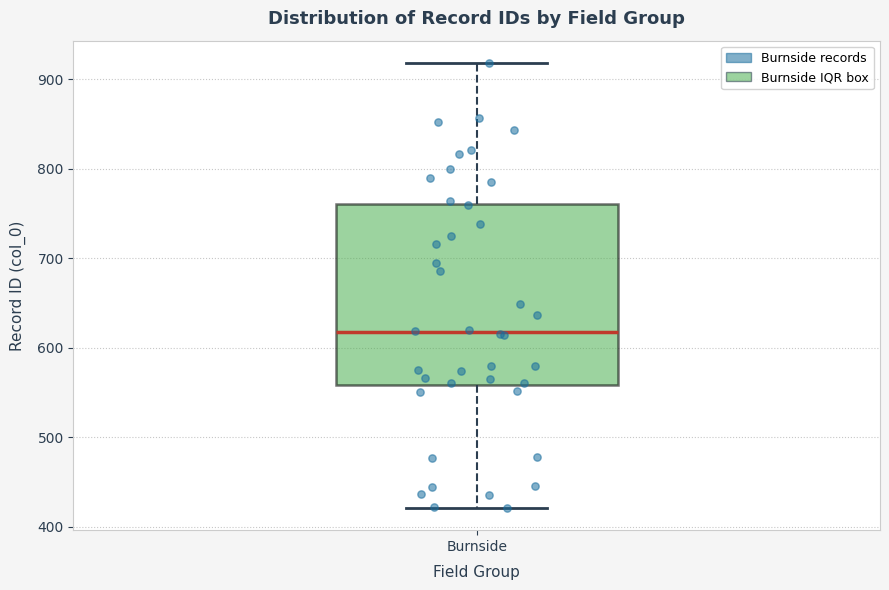

Where does the lower whisker of the box for Burnside end on the y-axis? The values are not printed on the chart, so give them approximately, as read against the axis.

420